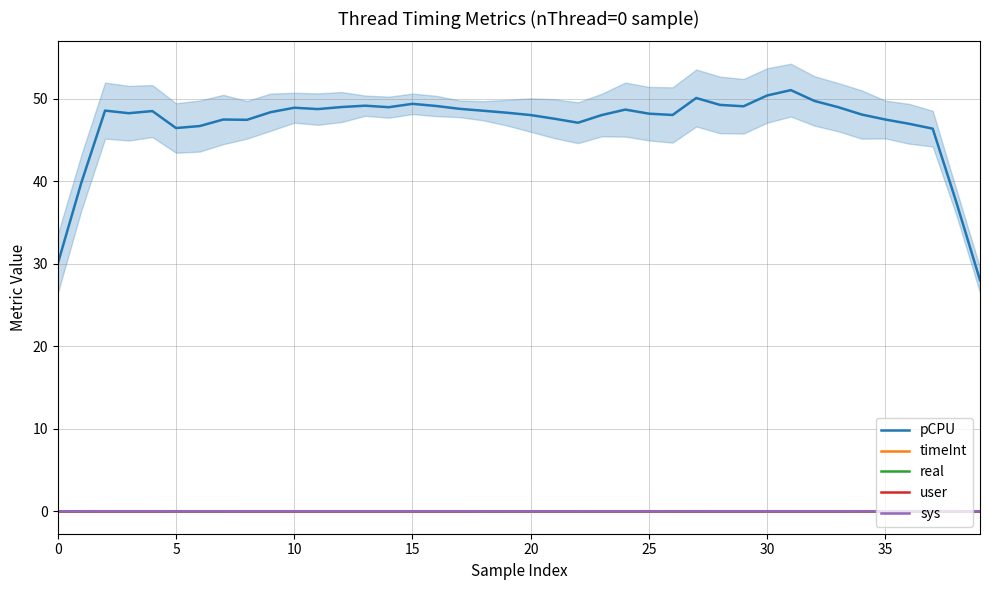

Which category has the lowest value in the timeInt series?

39